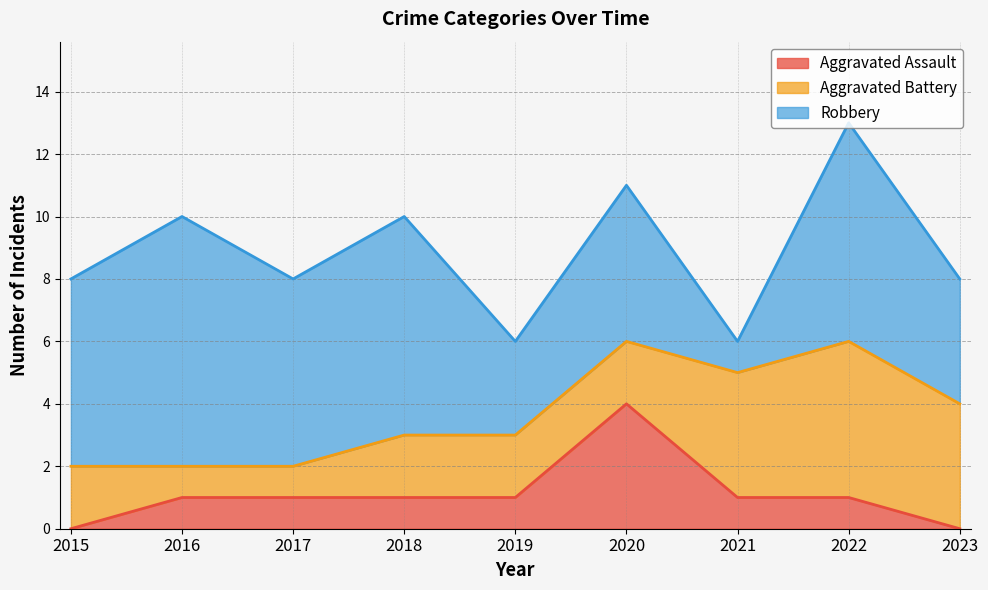

Which series has the largest total across all categories?

Robbery